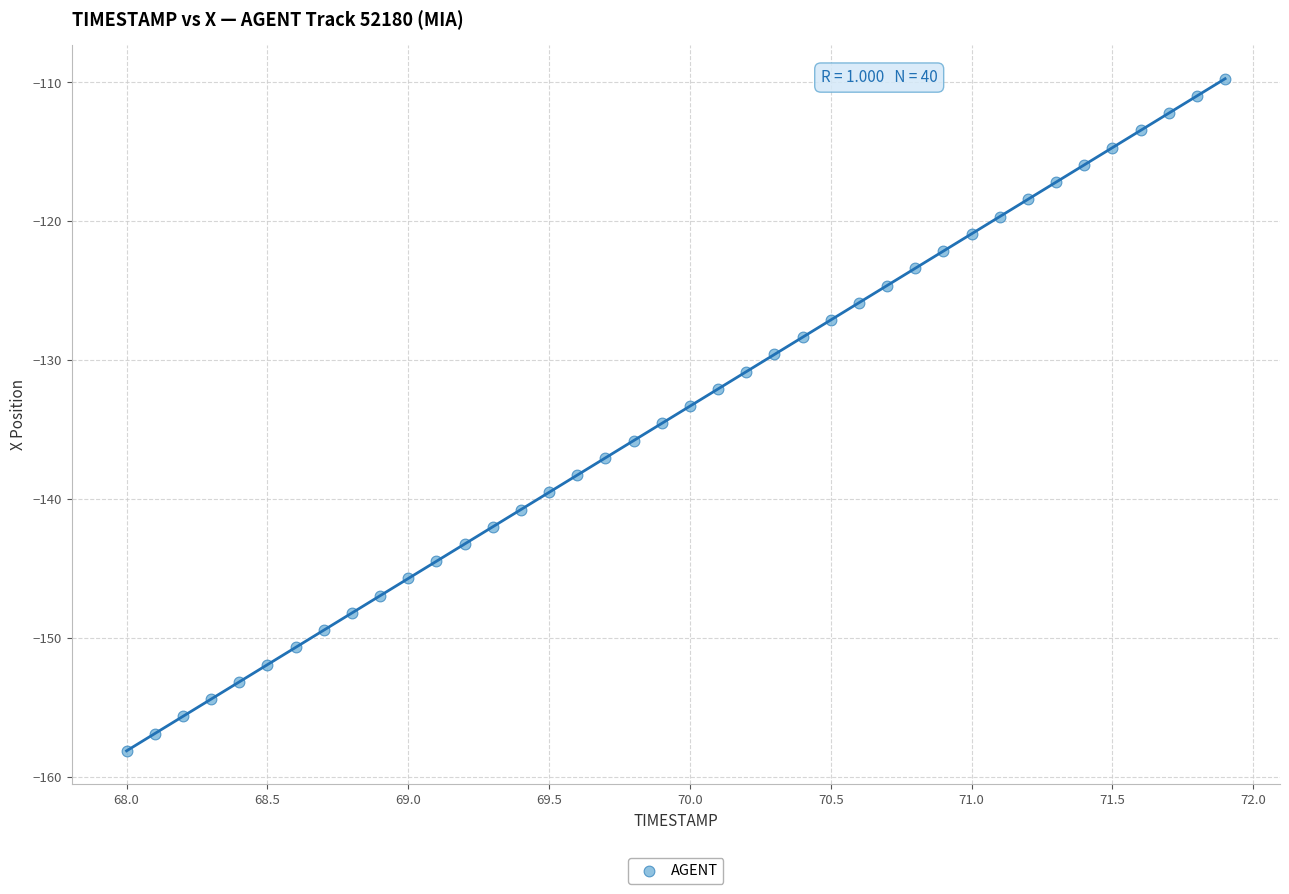

What is the range of X values (max minus min)?

3.9